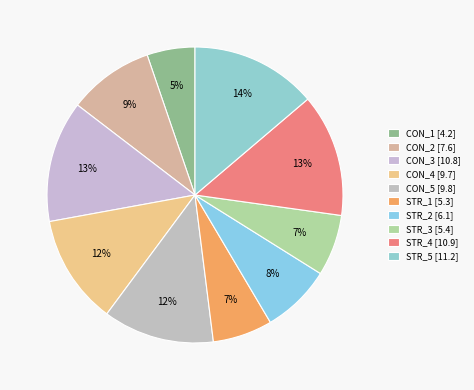

How many segments does this pie chart have?

10